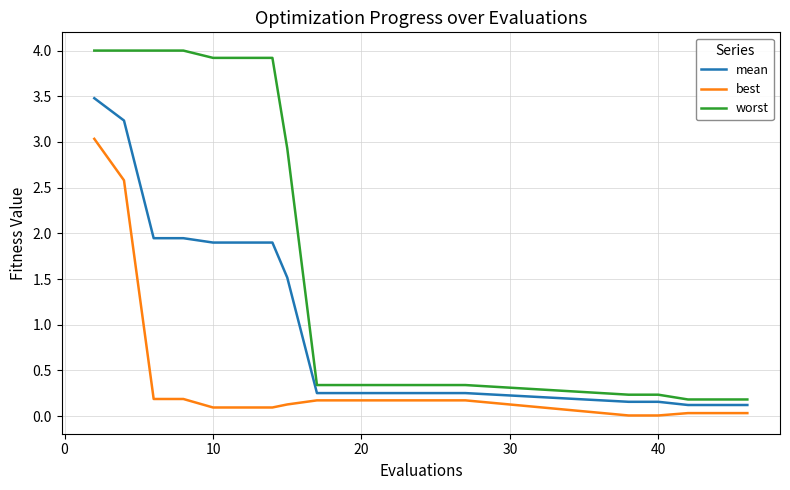

True or false: worst and best intersect in this chart.

False